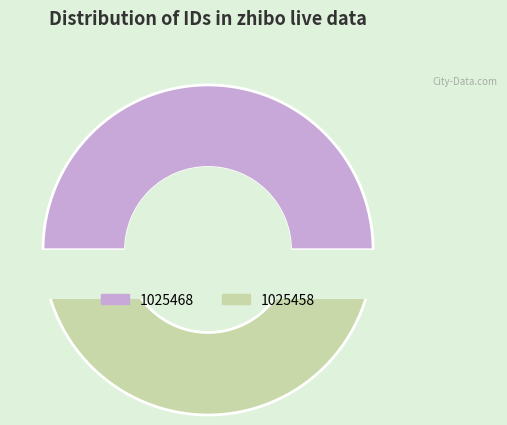

Is there a majority slice in this chart?

Yes